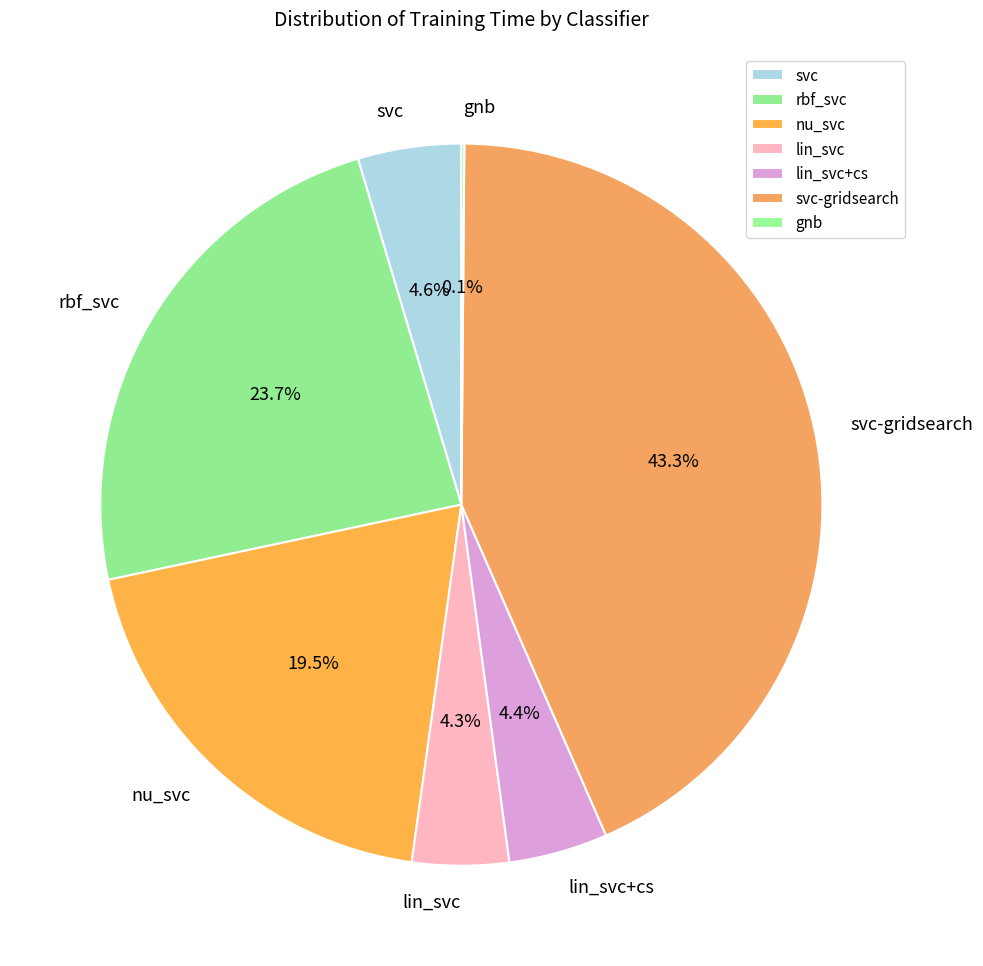

Which category has the biggest portion of the pie?

svc-gridsearch